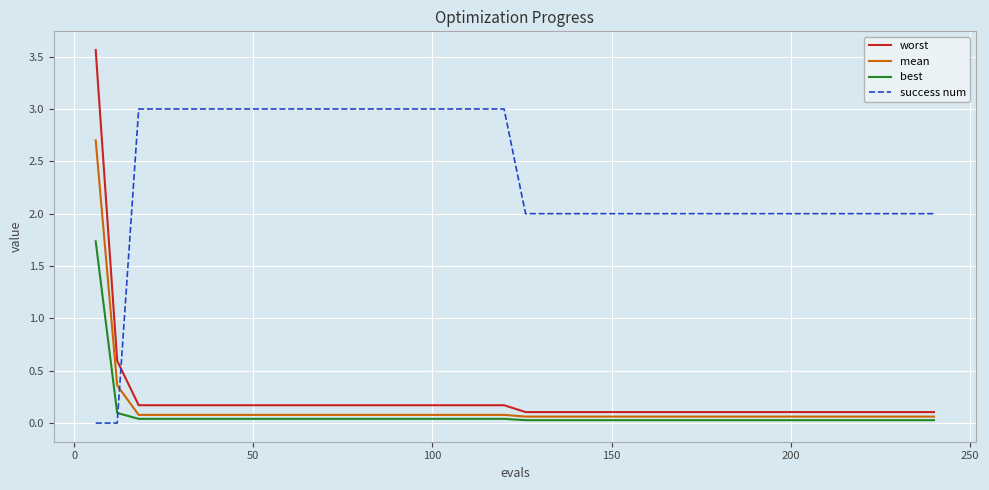

Rank the series by their maximum value, from lowest to highest.

best, mean, success num, worst